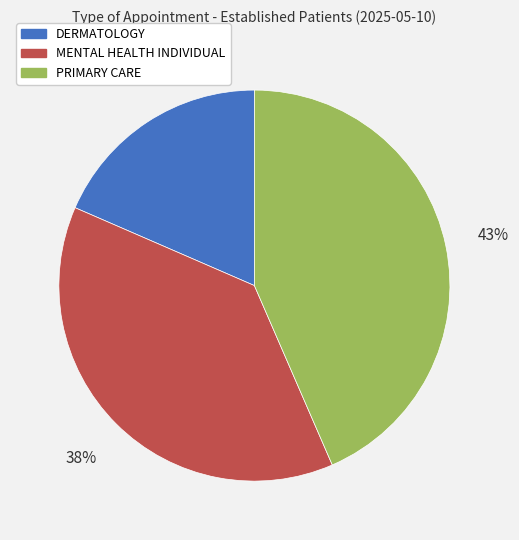

To the nearest percent, what is the average slice percentage?

33%